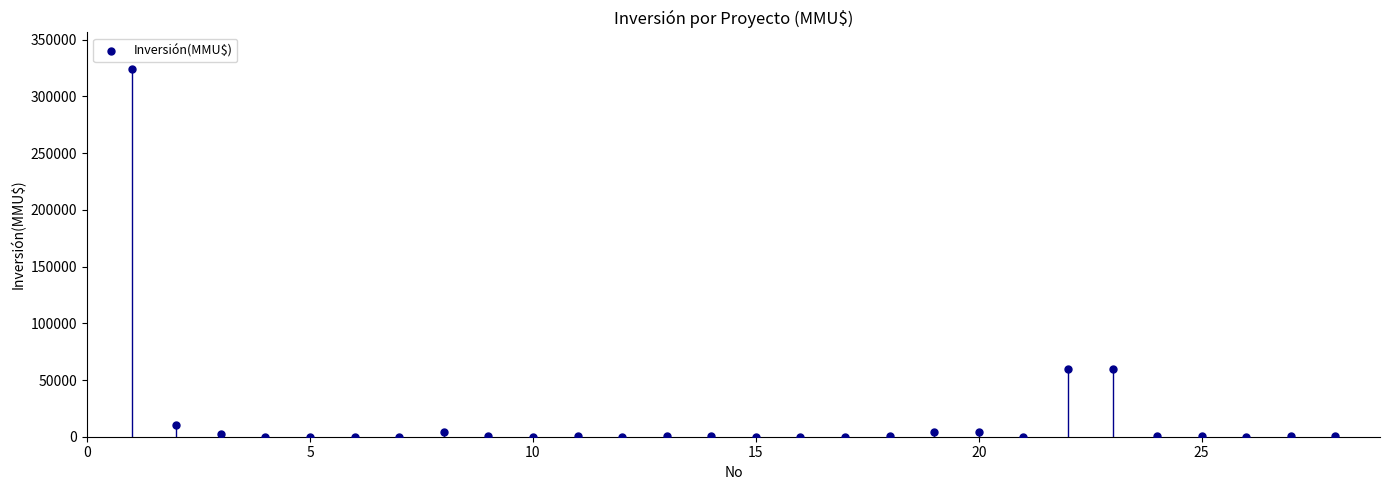

What is the range of X values (max minus min)?

27